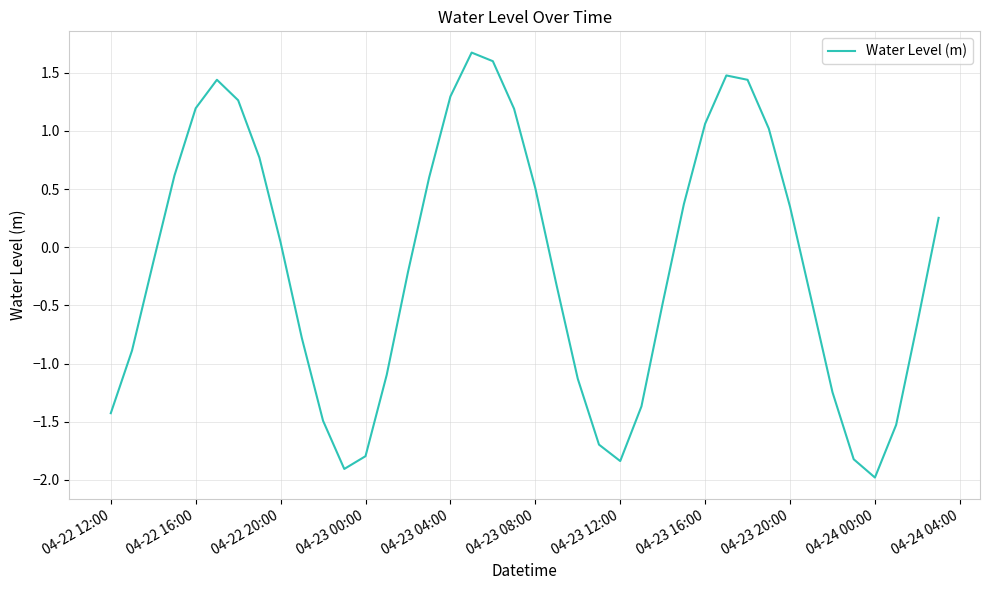

What is the difference between the maximum and minimum values?

3.7